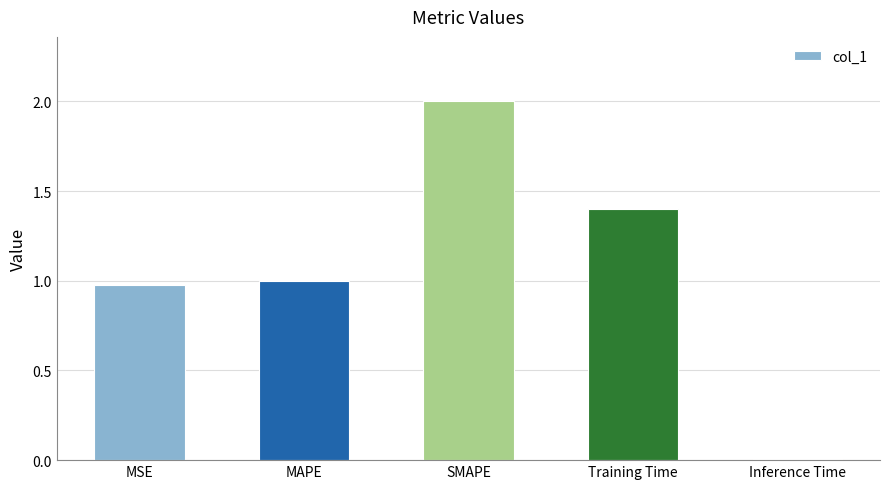

Between MSE and Inference Time, which is larger?

MSE